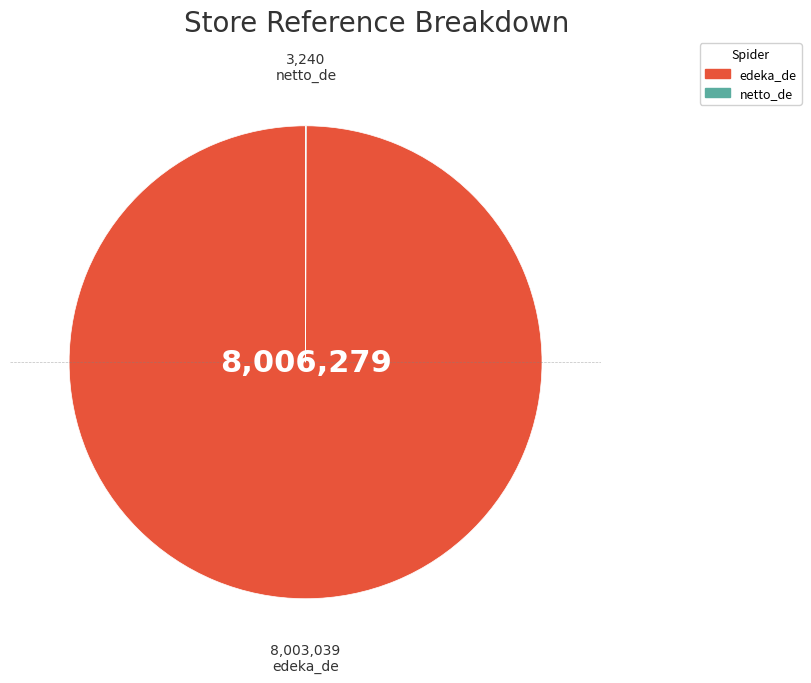

Is there a majority slice in this chart?

Yes